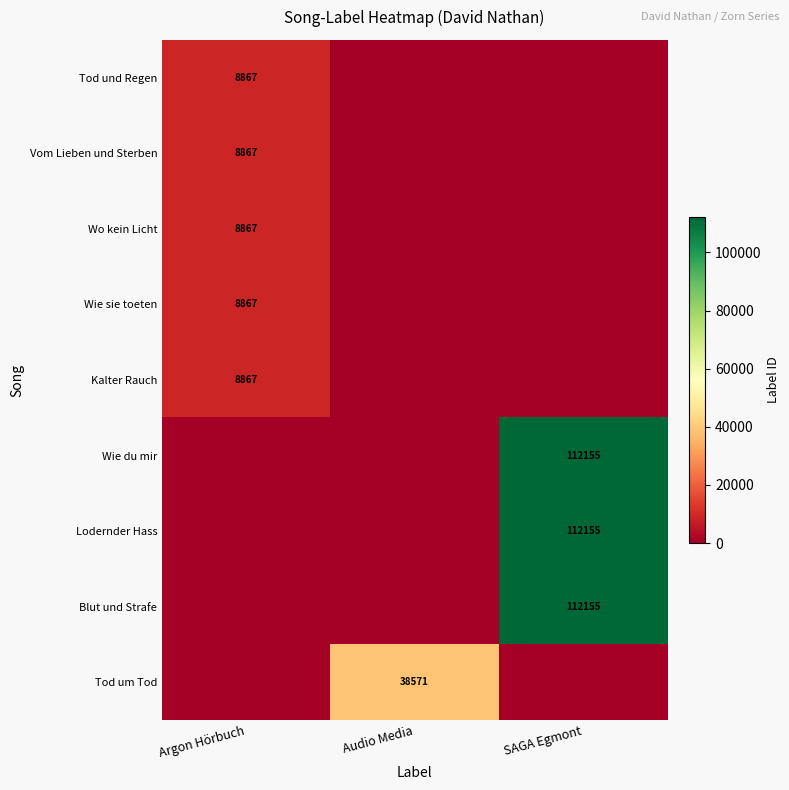

How many distinct data groups are displayed?

9